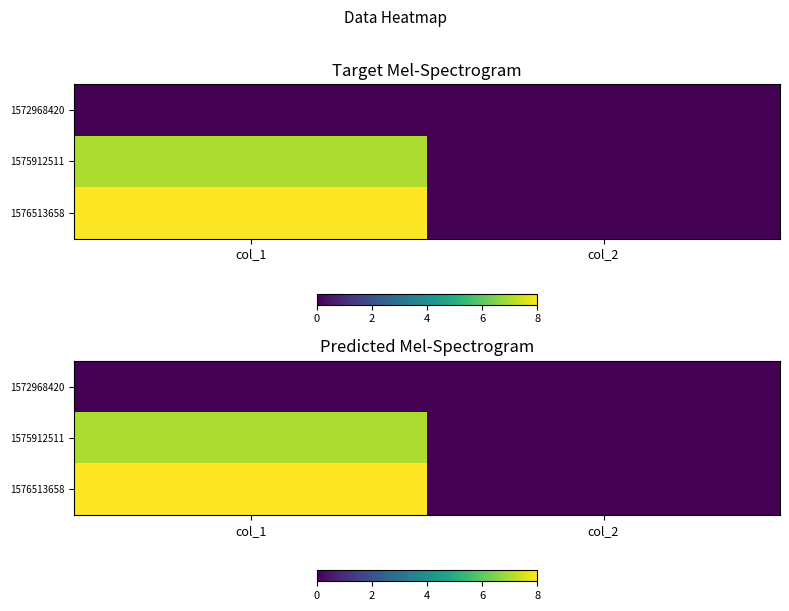

Which series changed the most between col_1 and col_2?

1576513658